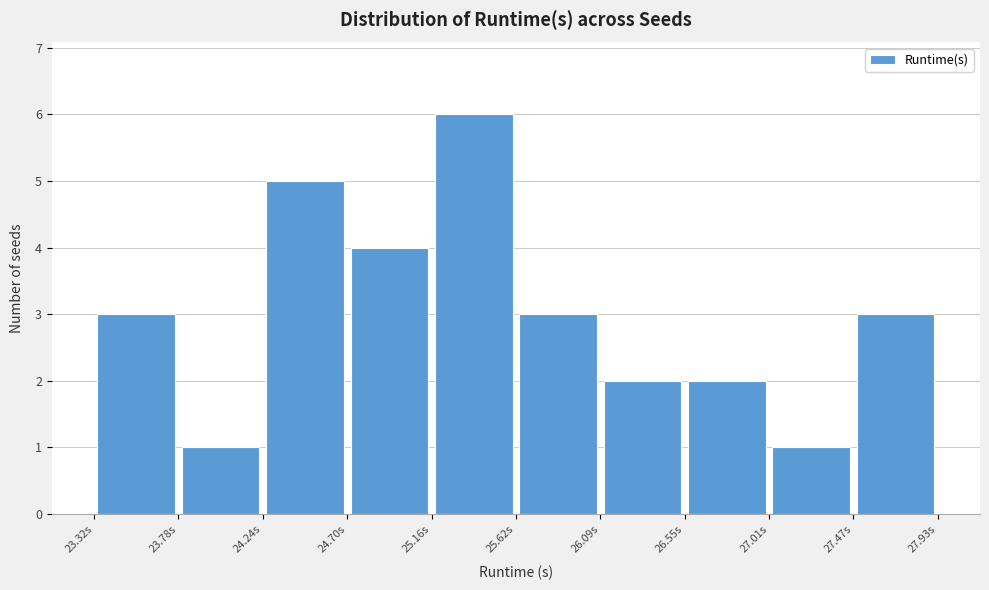

How tall is the bar that spans 23.30 to 23.80 on the x-axis? Neither the bar edges nor the heights are printed on the chart, so give them approximately, as read against the axes.

3